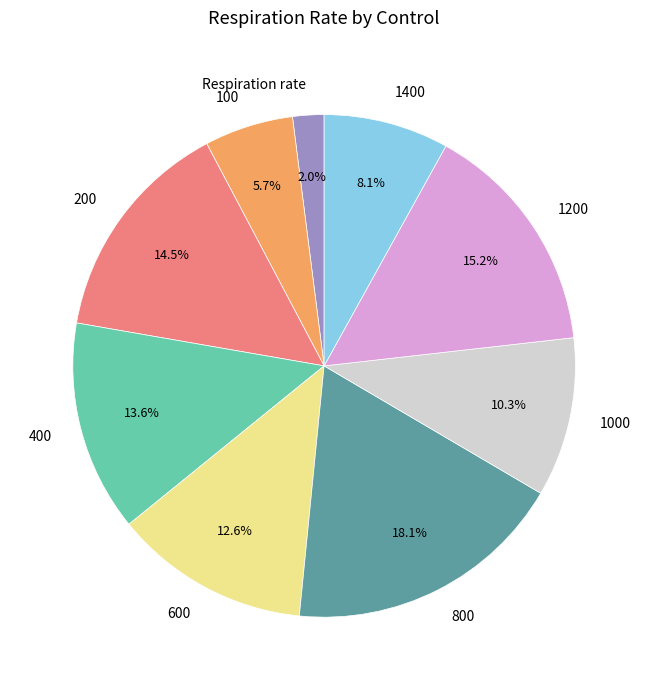

What percentage is the 400 slice, to the nearest percent?

14%